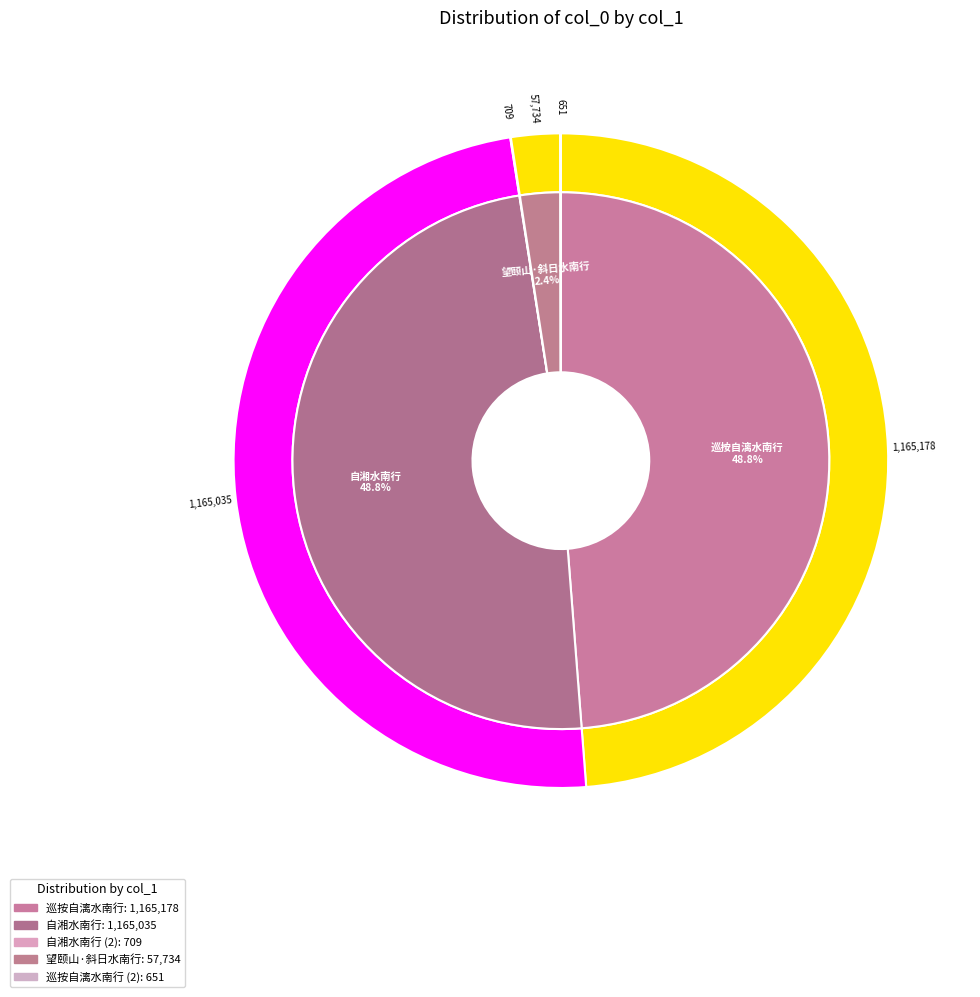

To the nearest percent, what is the difference between the largest and smallest slice percentages?

49%